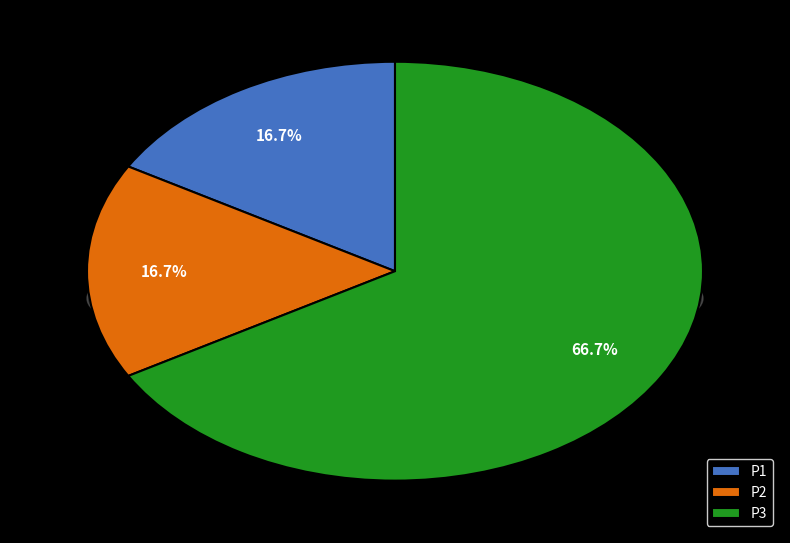

What percentage is the P1 slice, to the nearest percent?

17%